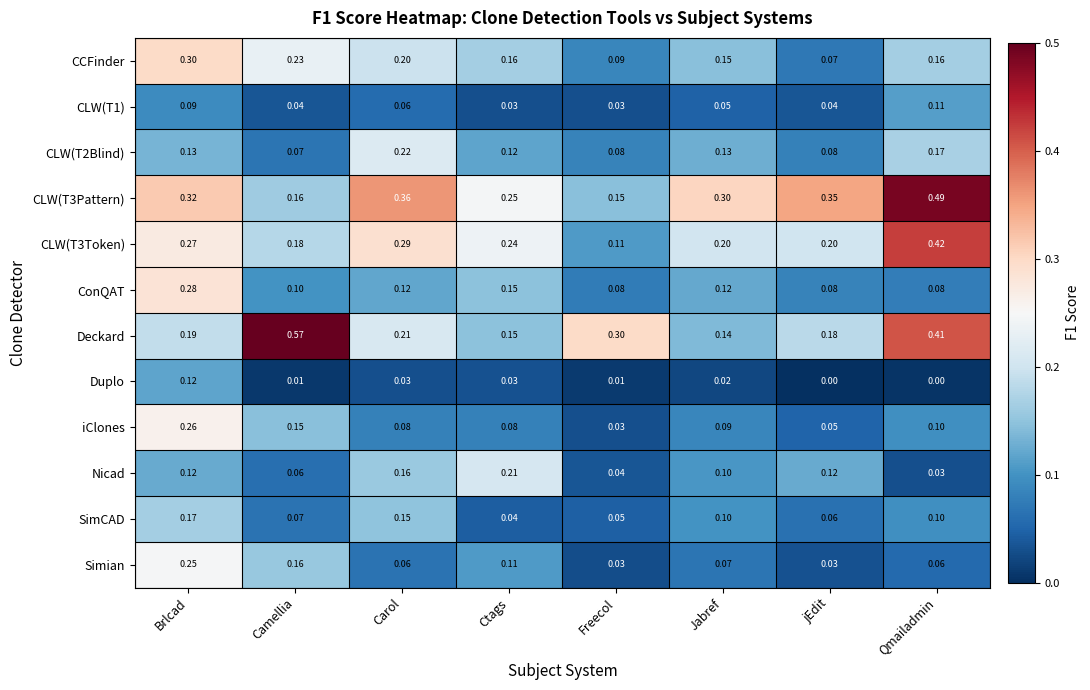

Is the value of Duplo at jEdit greater than the value of CCFinder at Freecol?

No